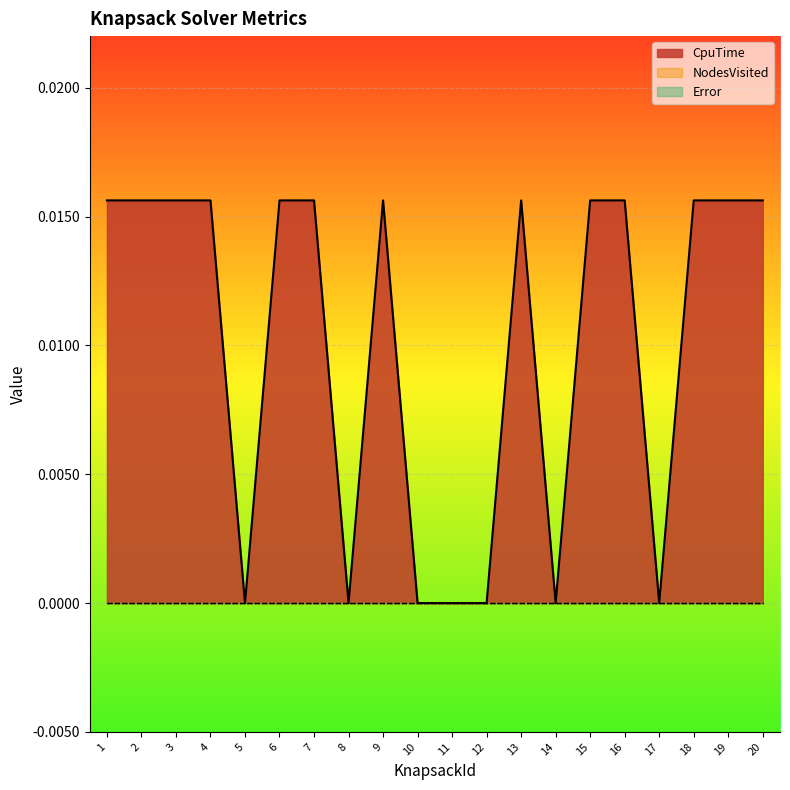

The CpuTime series shows 0.0 at 8. True or false?

True